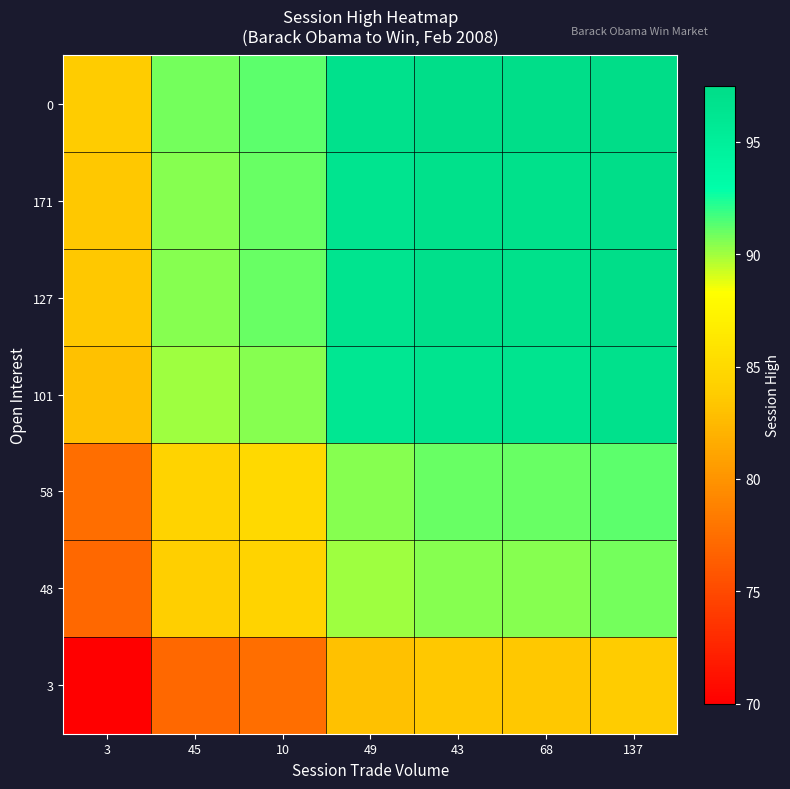

What is the spread (max minus min) of values at 10?

13.8